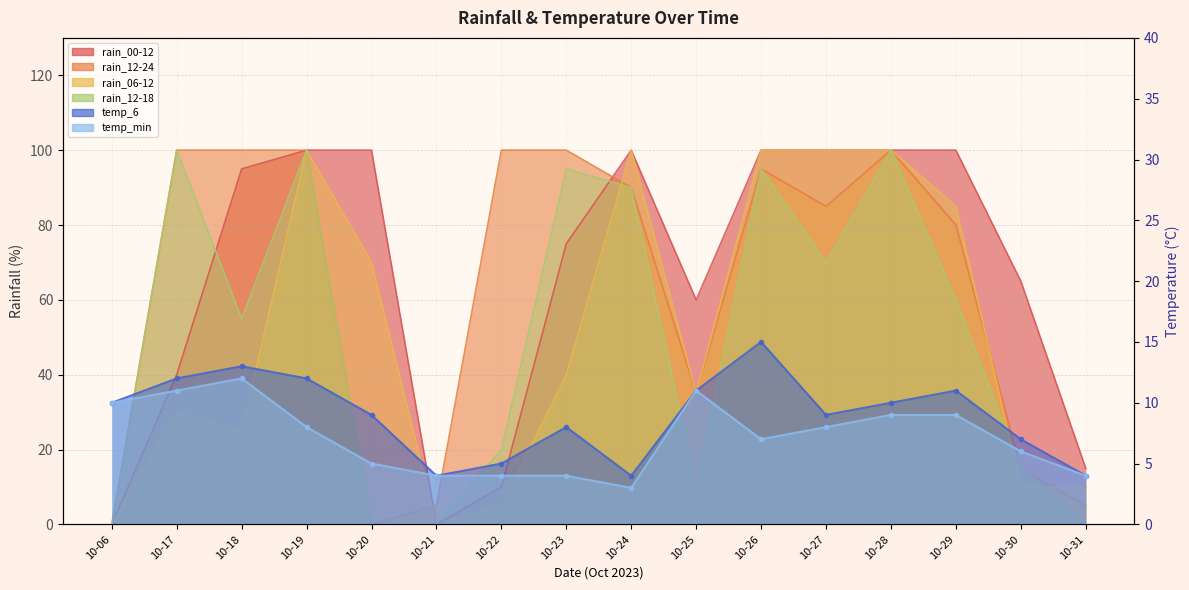

Is the value of rain_12-18 at 10-24 greater than the value of rain_00-12 at 10-30?

Yes